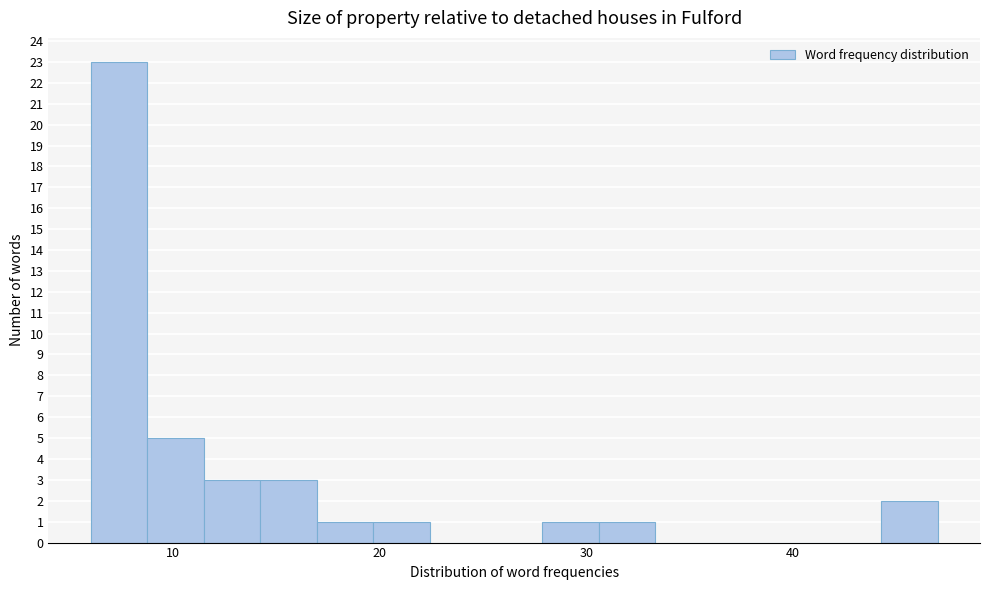

Read against the x-axis, roughly where is the centre of the tallest bar?

7